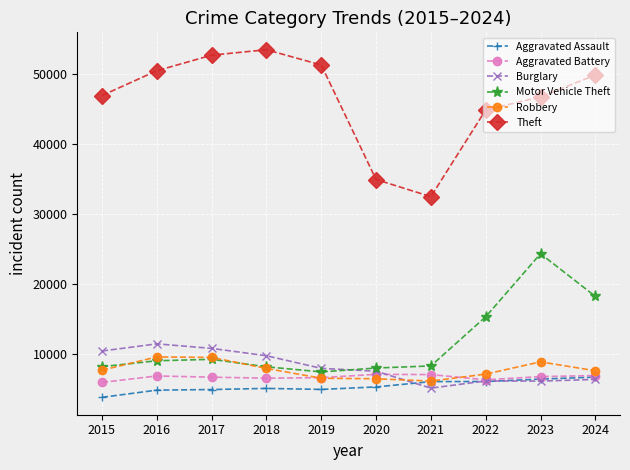

Read the Robbery value at 2022.

7071